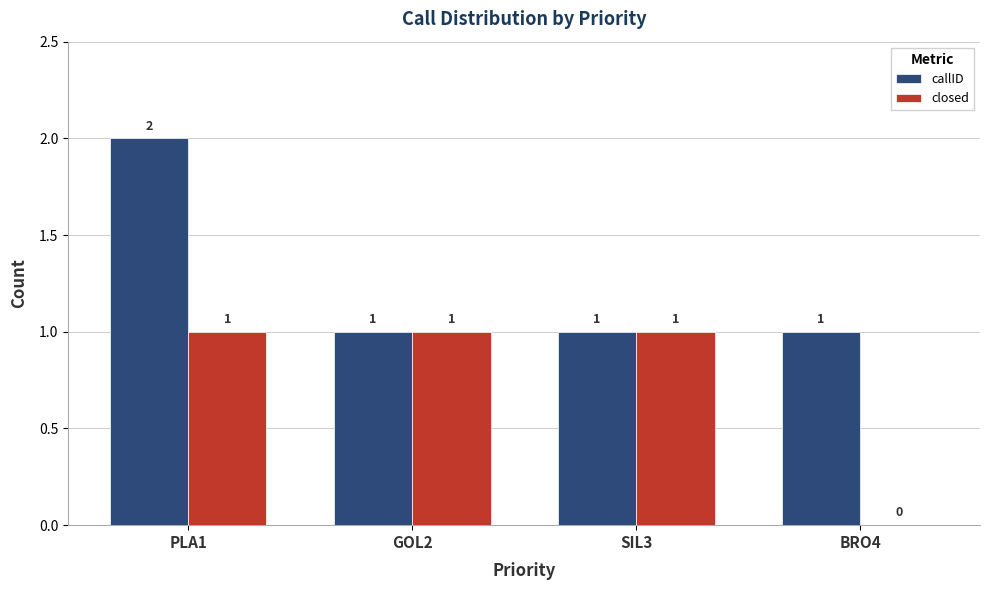

True or false: closed has a value of 1 at SIL3.

True